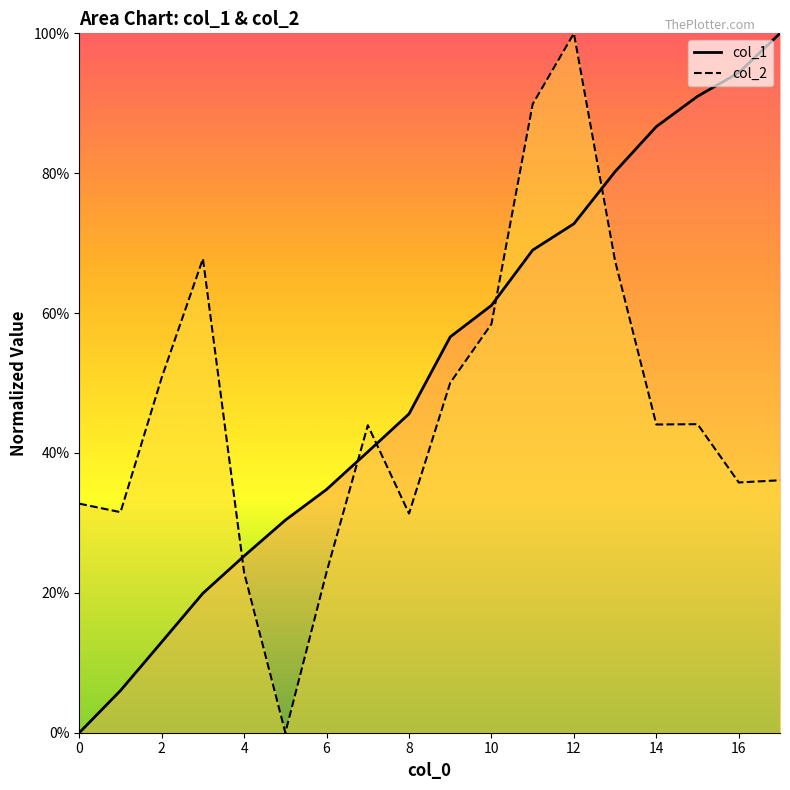

Which series ends up on top after the final intersection of col_1 and col_2?

col_1